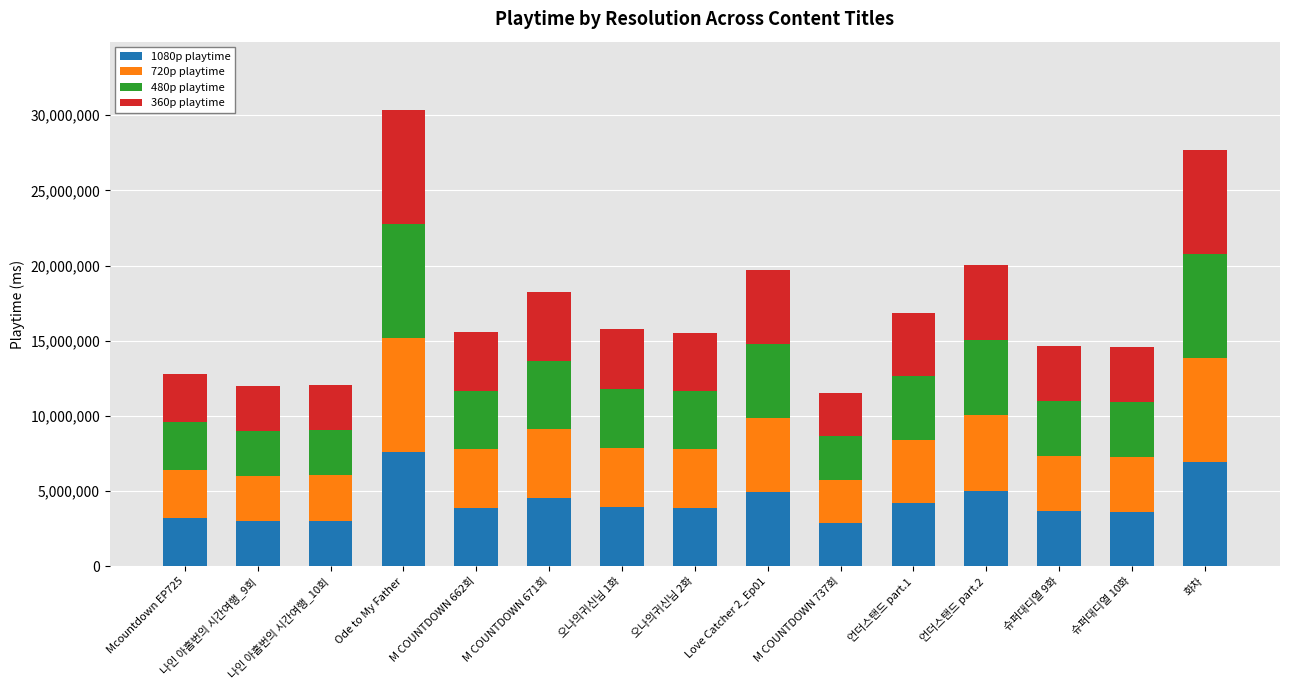

What are all the series names shown in the legend?

1080p playtime, 720p playtime, 480p playtime, 360p playtime